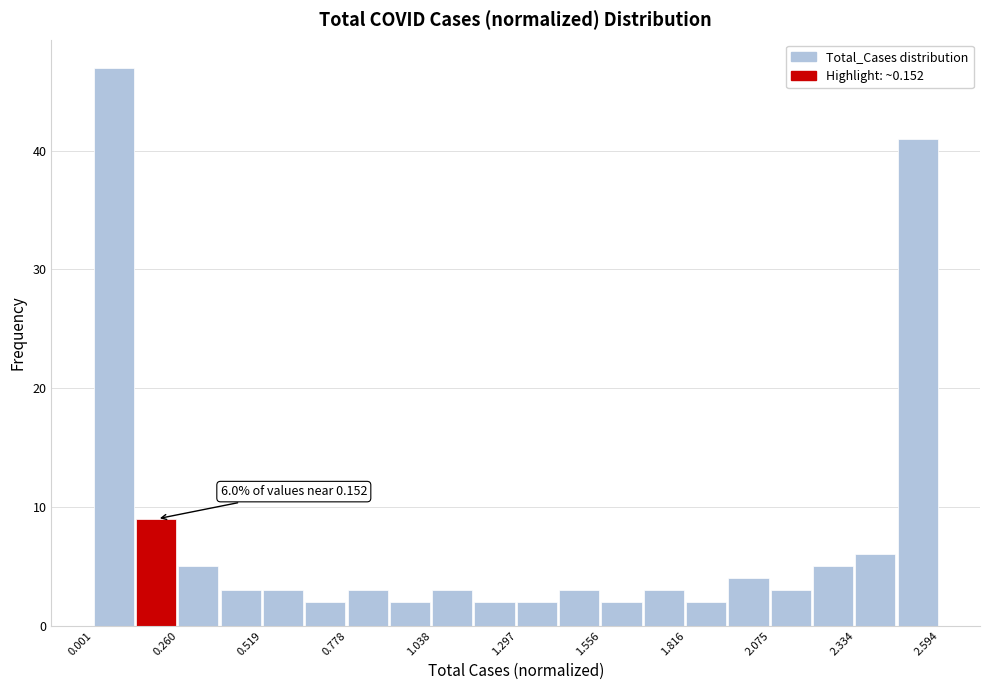

Around what value on the x-axis is the tallest bar? Give the approximate position of its centre, as read against the axis.

0.05